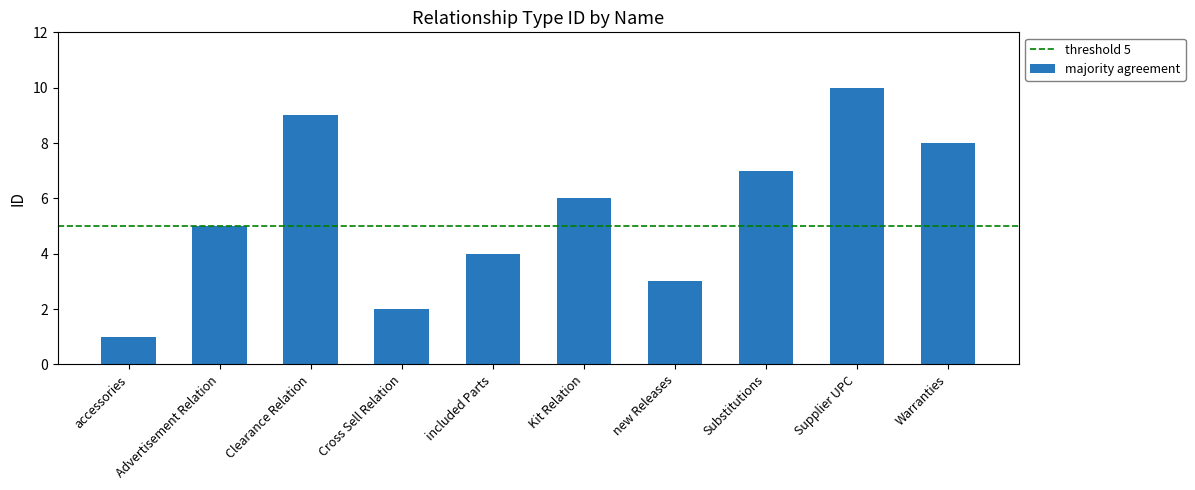

At which category does the chart reach its peak across all series?

Supplier UPC